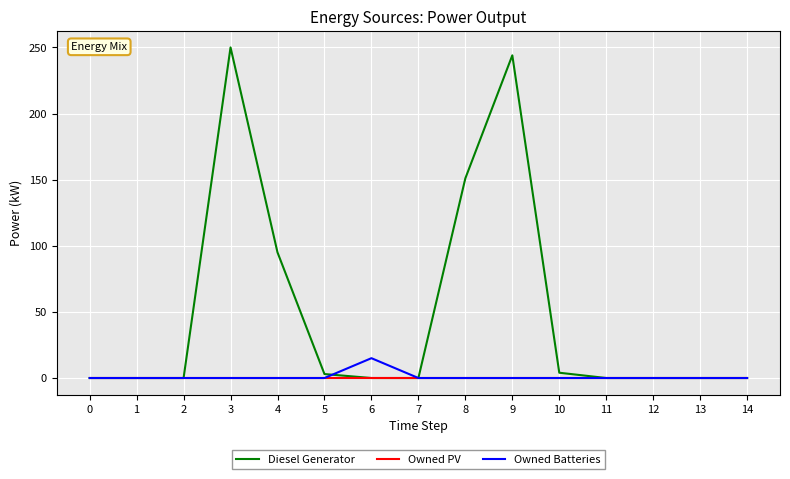

Is it true that Owned Batteries equals 0.0 at 13?

True